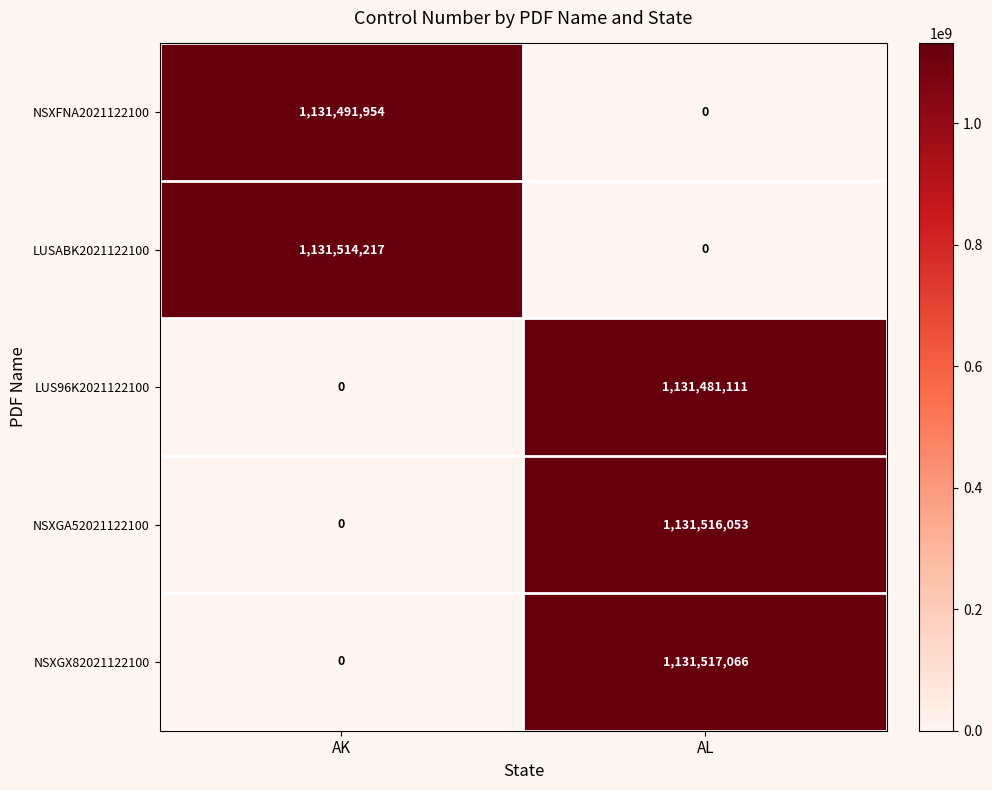

What is the difference between the maximum and minimum values in the LUS96K2021122100 series?

1131481111